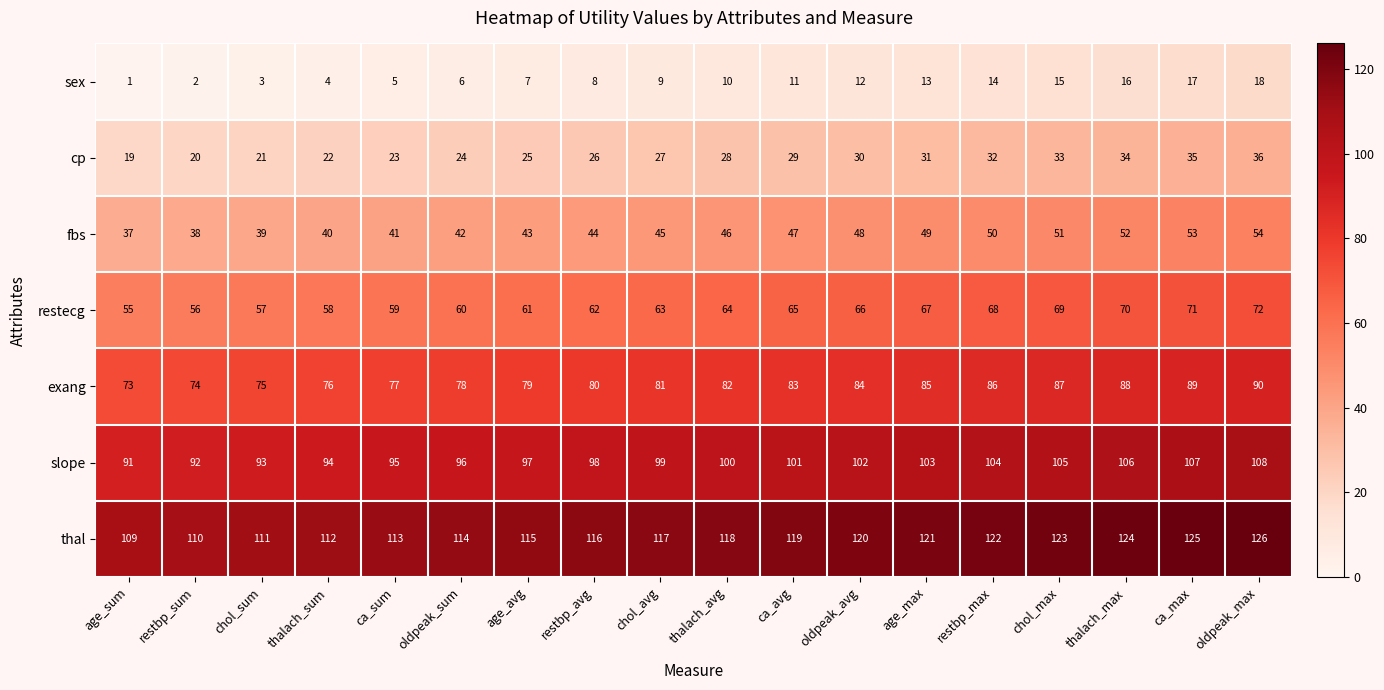

At which label is cp closest to 27?

chol_avg